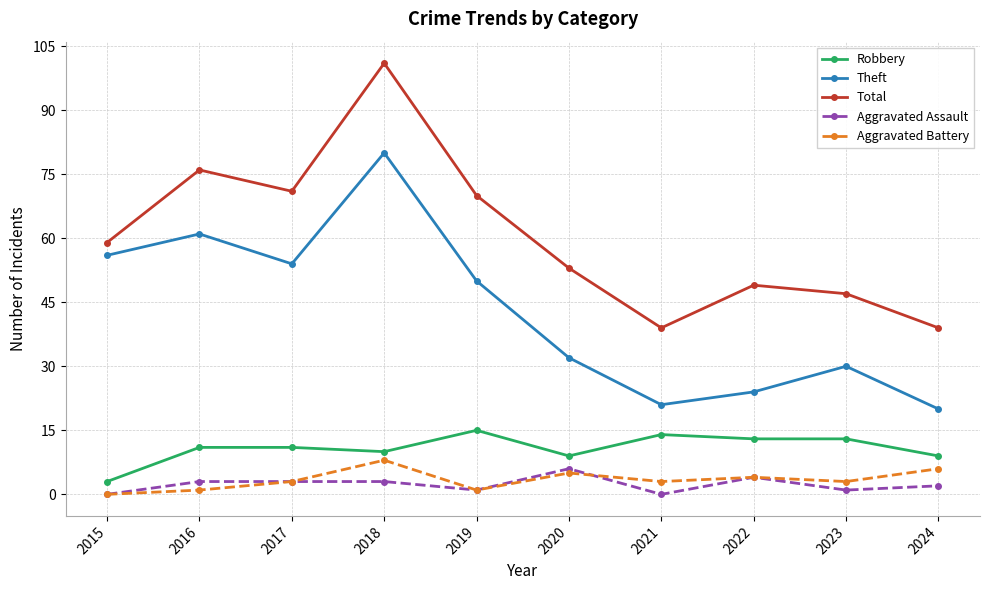

Where is the first local maximum for Total?

2016